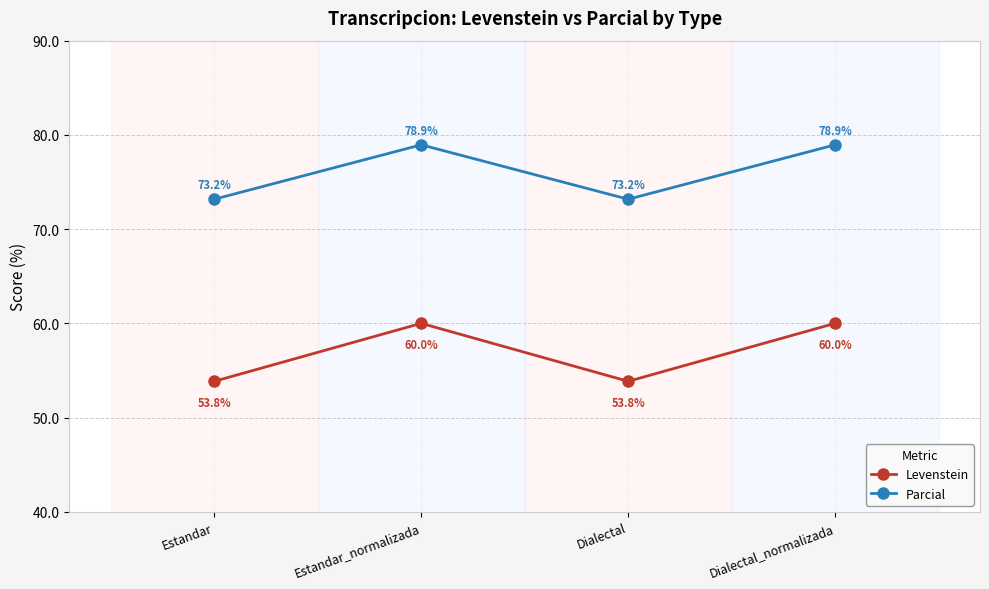

True or false: Levenstein and Parcial intersect in this chart.

False